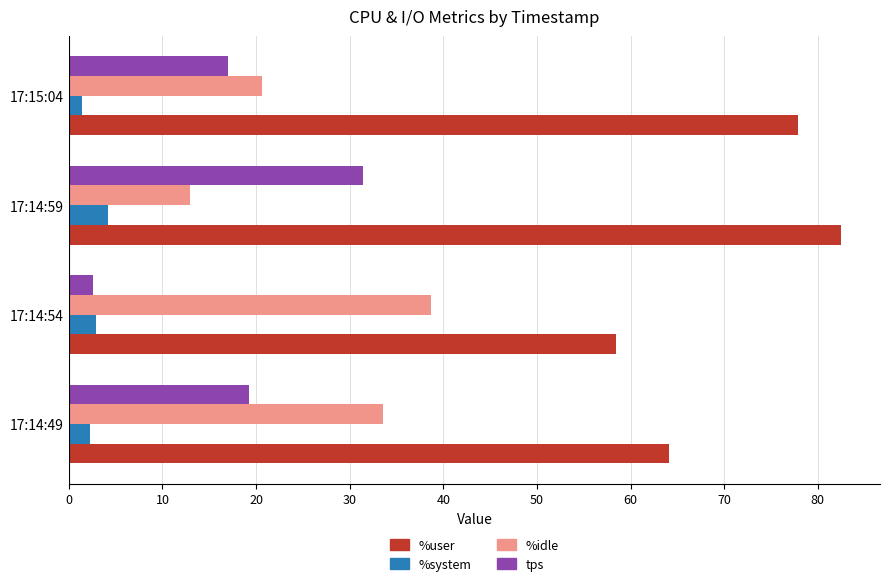

Where is %idle nearest to the value 25?

17:15:04